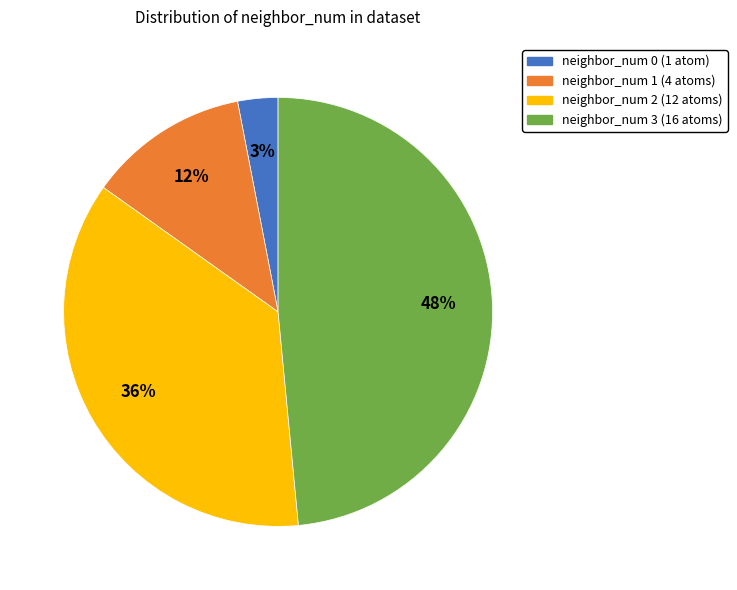

Which has a higher value, neighbor_num 3 or neighbor_num 1?

neighbor_num 3